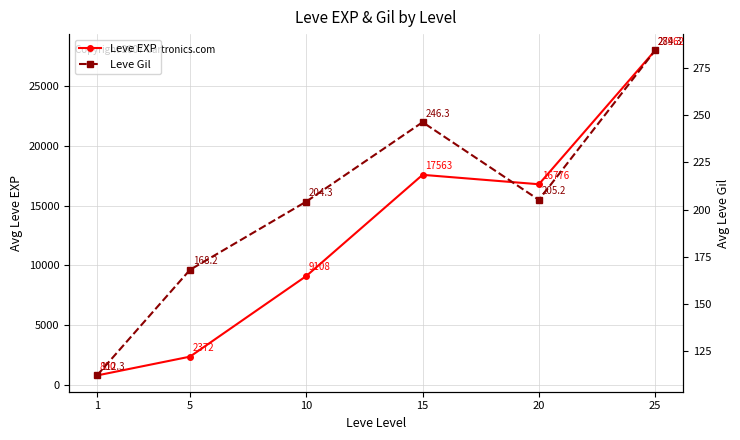

What is the average value of the Leve Gil series?

203.4